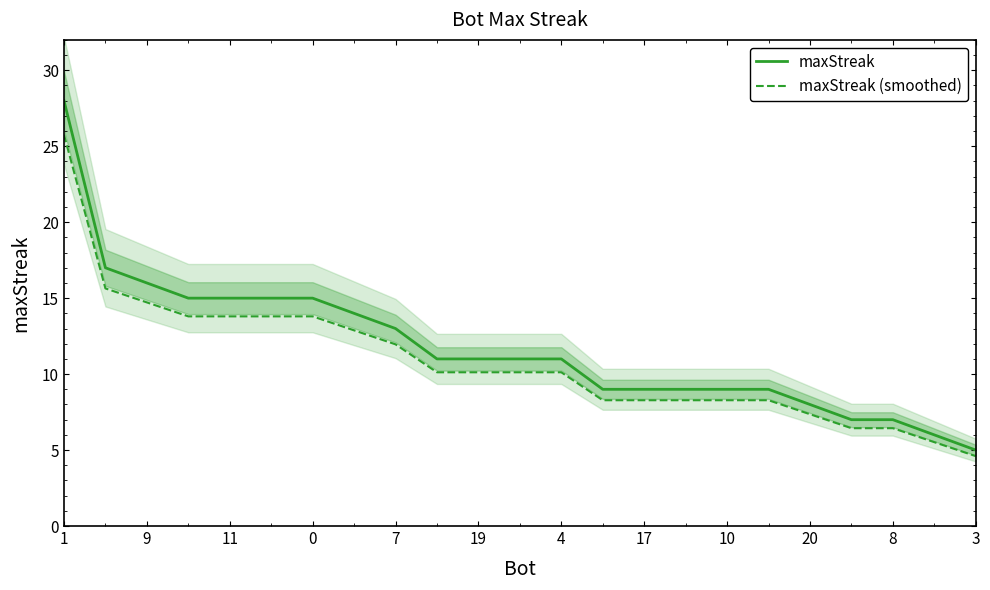

At 21, list the series in order from largest to smallest.

maxStreak, maxStreak (smoothed)